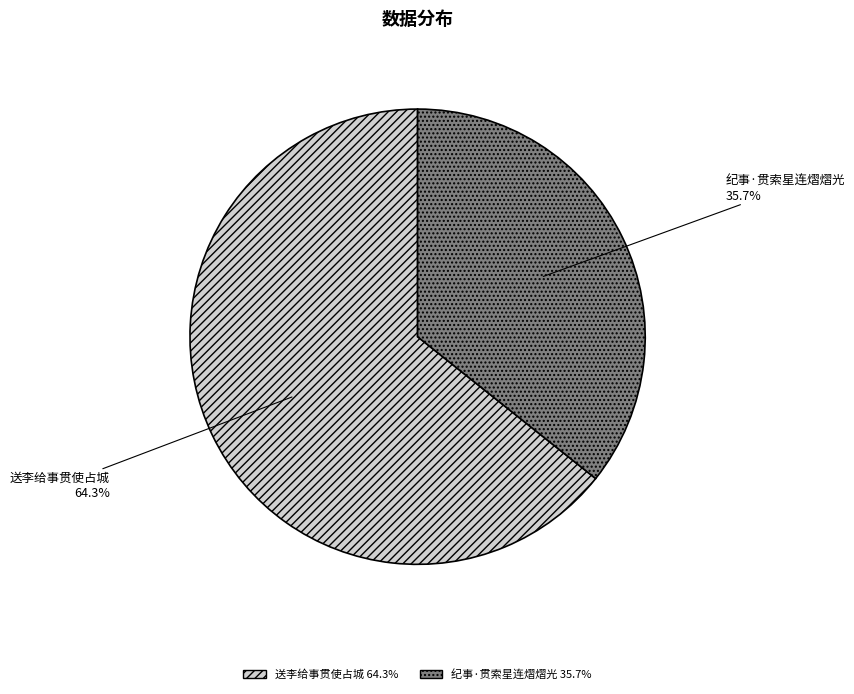

The 送李给事贯使占城 slice represents 75% of the pie. True or false?

False